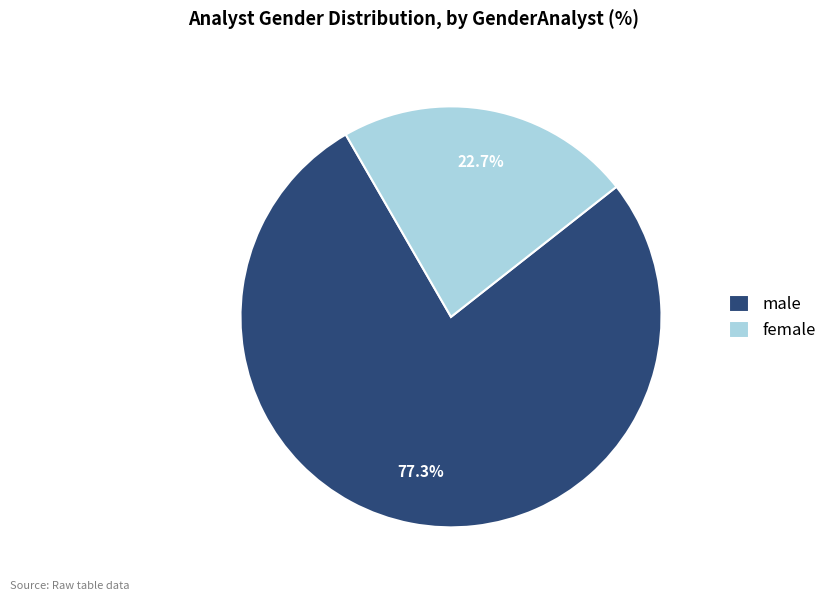

True or false: female accounts for 14% of the total.

False